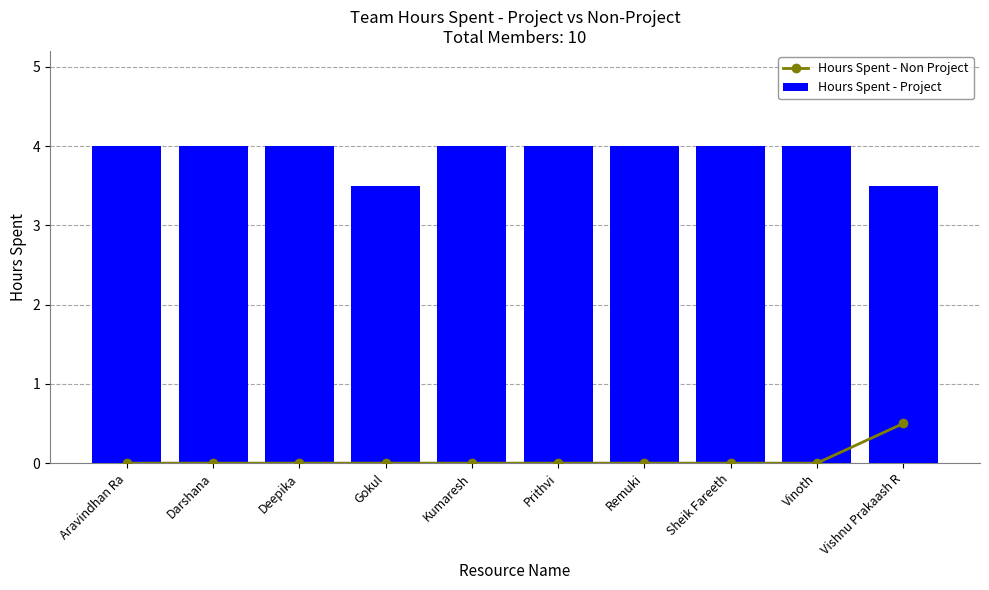

The value of Hours Spent - Project at Vinoth is 4.0. True or false?

True